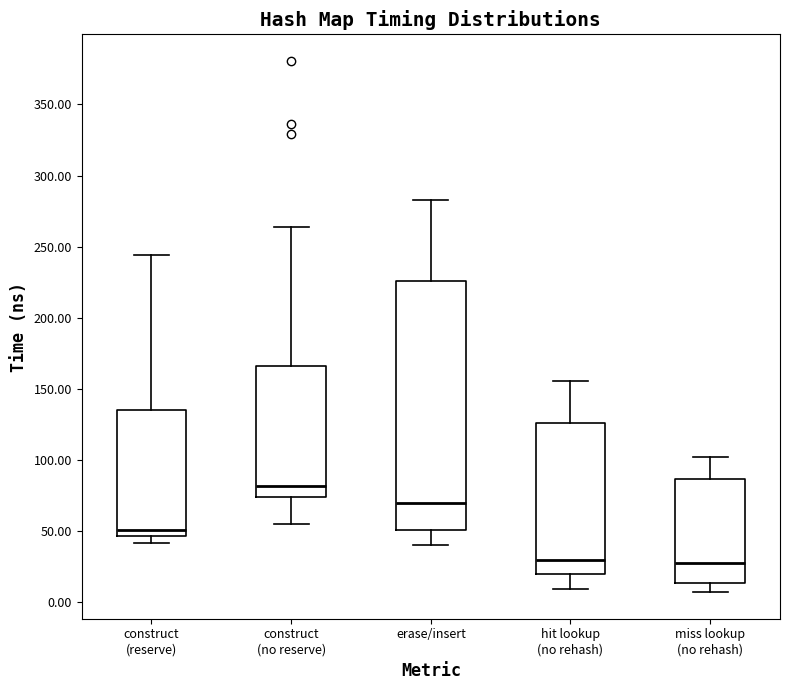

Reading left to right, read every box against the y-axis: the position of its median line, the range the box covers, and the ends of its whiskers. The values are not printed on the chart, so give them approximately, as read against the axis.

construct (reserve): median 50, box 45 to 135, whiskers 40 to 245
construct (no reserve): median 80, box 75 to 165, whiskers 55 to 265
erase/insert: median 70, box 50 to 225, whiskers 40 to 285
hit lookup (no rehash): median 30, box 20 to 125, whiskers 10 to 155
miss lookup (no rehash): median 25, box 15 to 85, whiskers 5 to 100